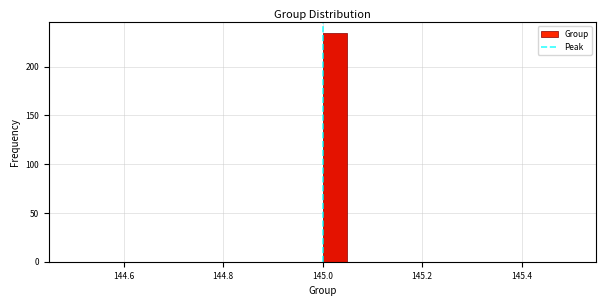

Around what value on the x-axis is the tallest bar? Give the approximate position of its centre, as read against the axis.

145.02